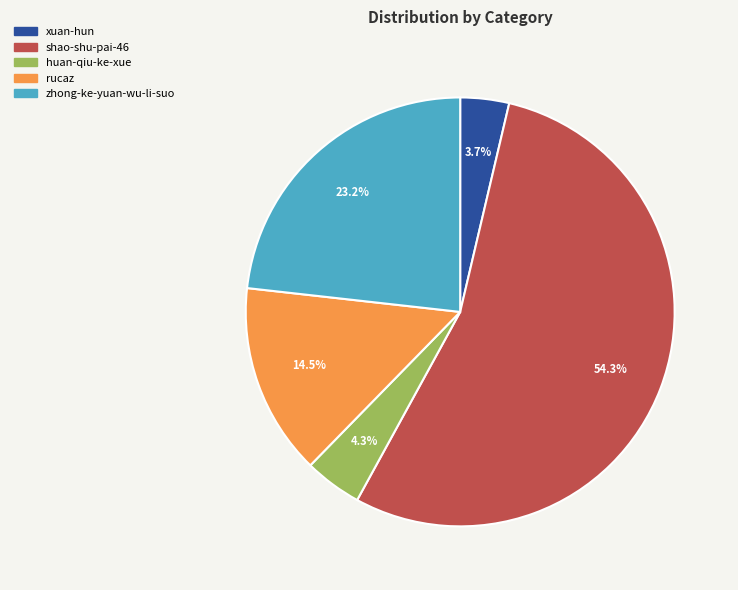

Which has a higher value, huan-qiu-ke-xue or shao-shu-pai-46?

shao-shu-pai-46